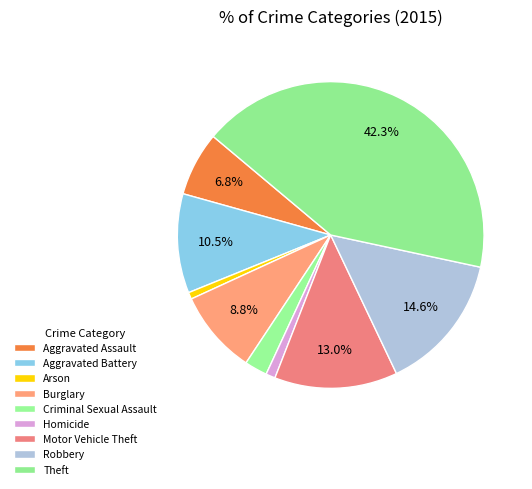

How many slices are in this pie chart?

9